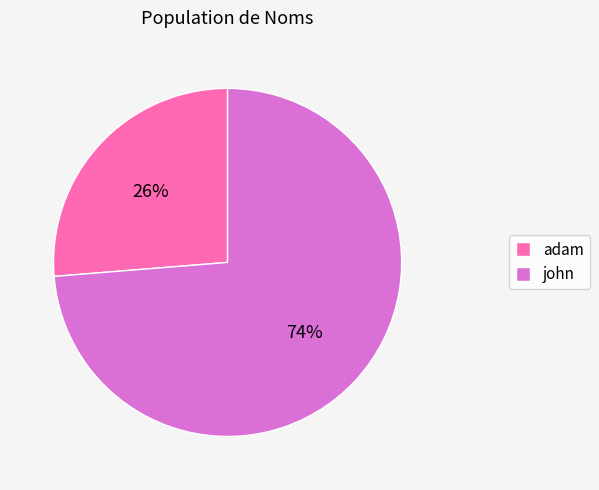

The john slice represents 61% of the pie. True or false?

False